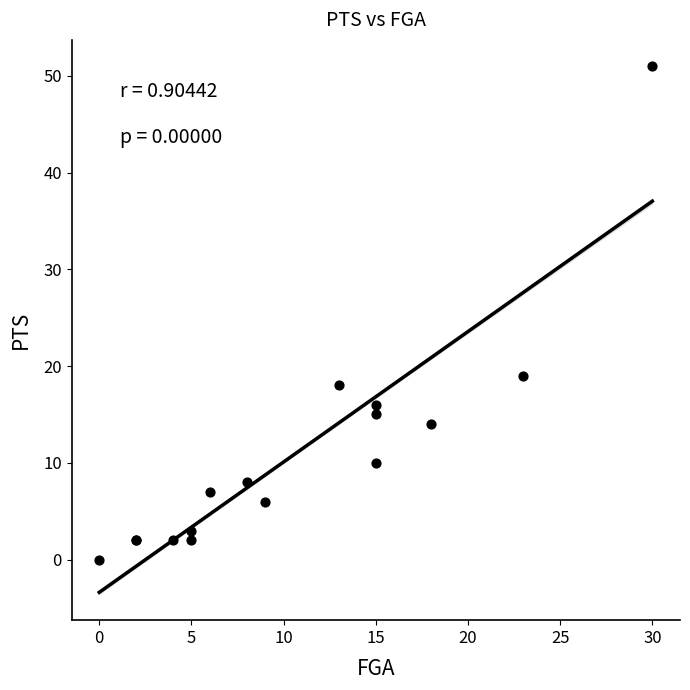

What Y value in the scatter plot is closest to 25?

19